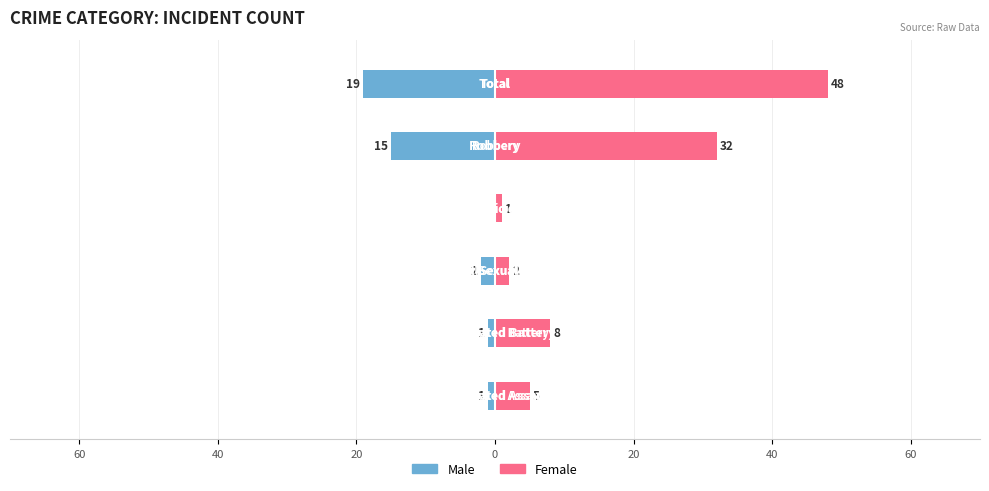

What is the minimum value shown in the chart?

-19